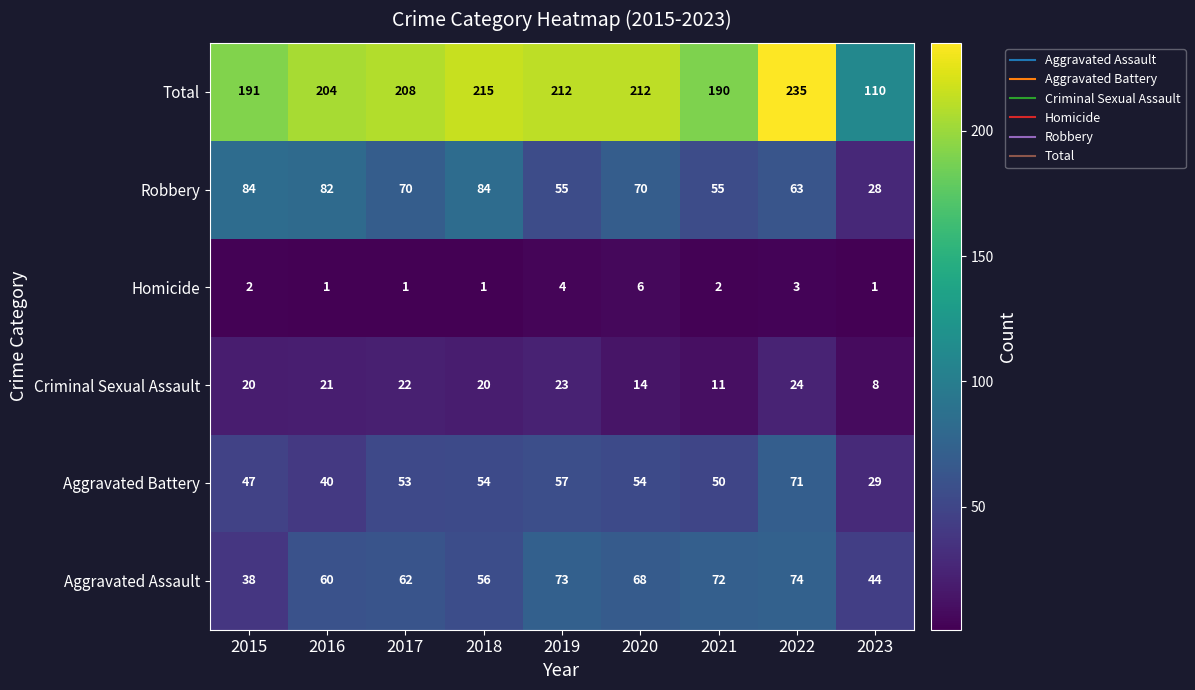

What is the smallest value displayed?

1